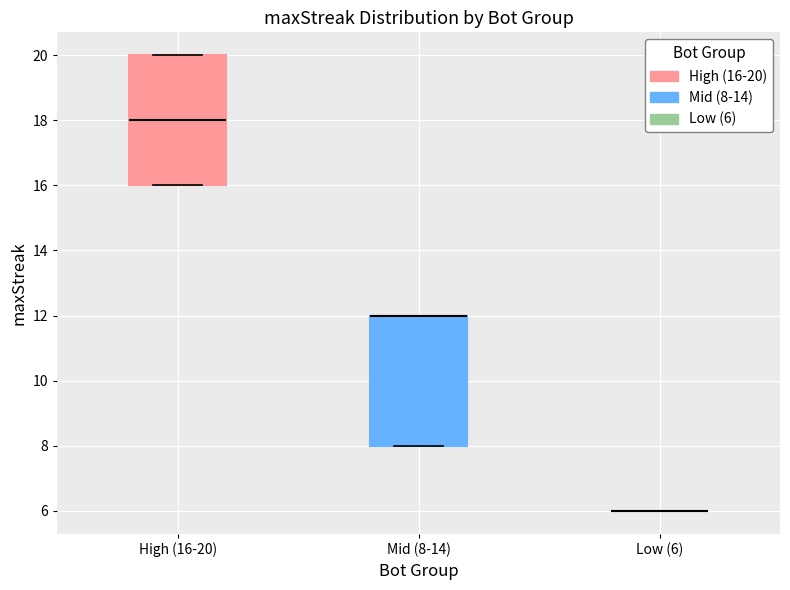

Reading left to right, read every box against the y-axis: the position of its median line, the range the box covers, and the ends of its whiskers. The values are not printed on the chart, so give them approximately, as read against the axis.

High (16-20): median 18, box 16 to 20, whiskers 16 to 20
Mid (8-14): median 12 (drawn on the box's upper edge), box 8 to 12, whiskers 8 to 12
Low (6): box collapsed to a line at 6, whiskers 6 to 6